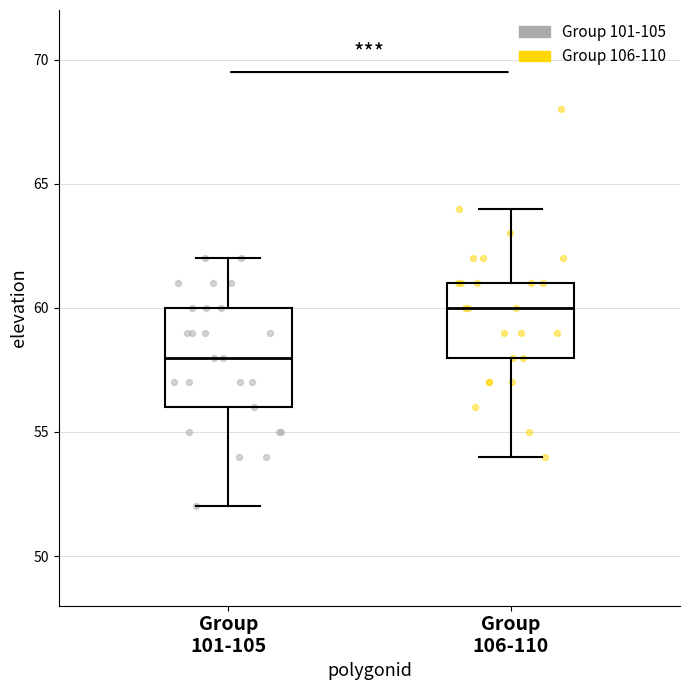

Which box's median line is the lowest?

Group 101-105